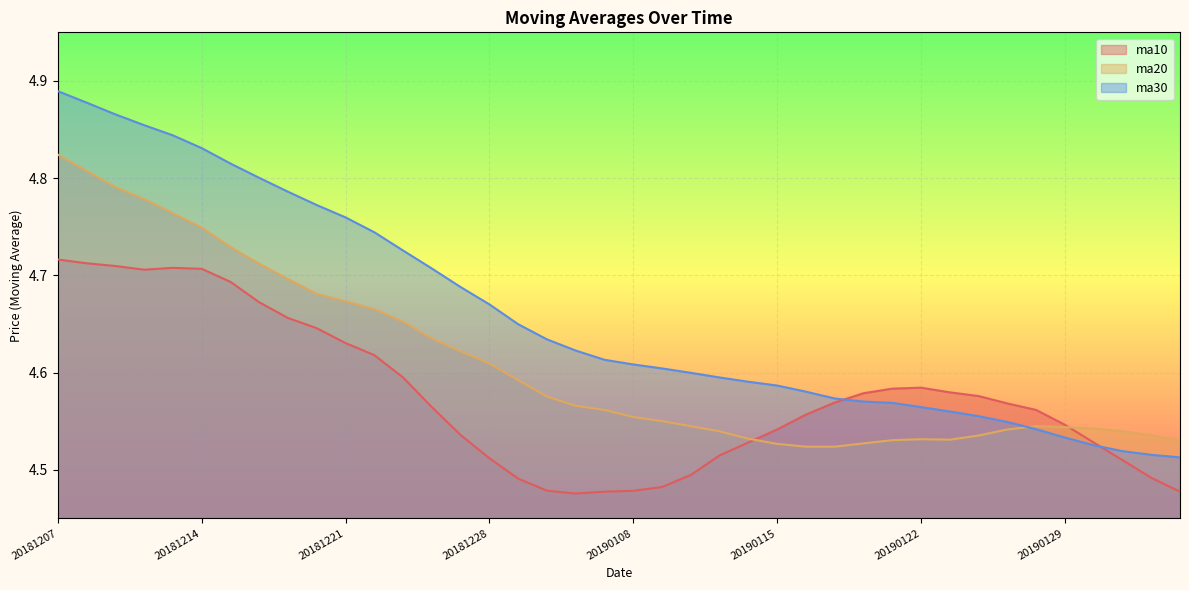

In ma10, how many points are lower than both neighbors (excluding endpoints)?

2